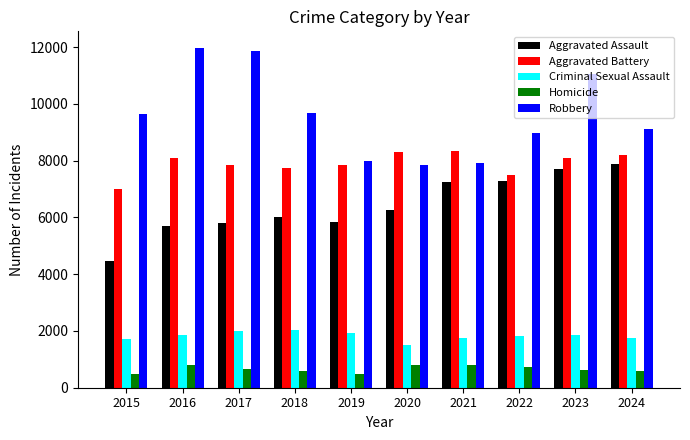

What is the sum of the Robbery values at 2015 and 2018?

19319